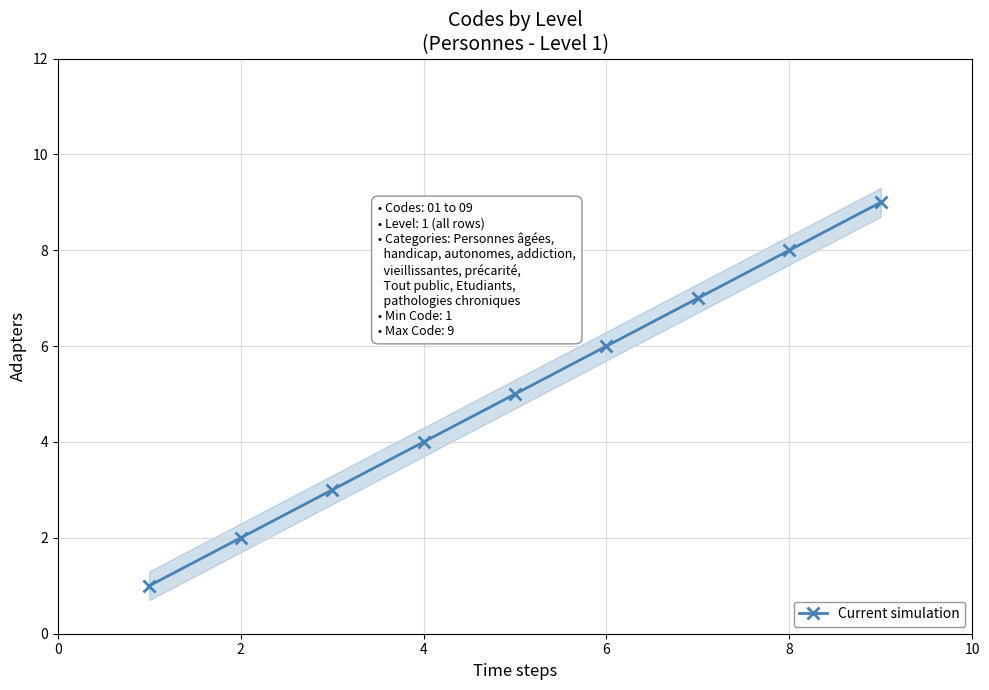

What is the difference between the second highest and second lowest values?

6